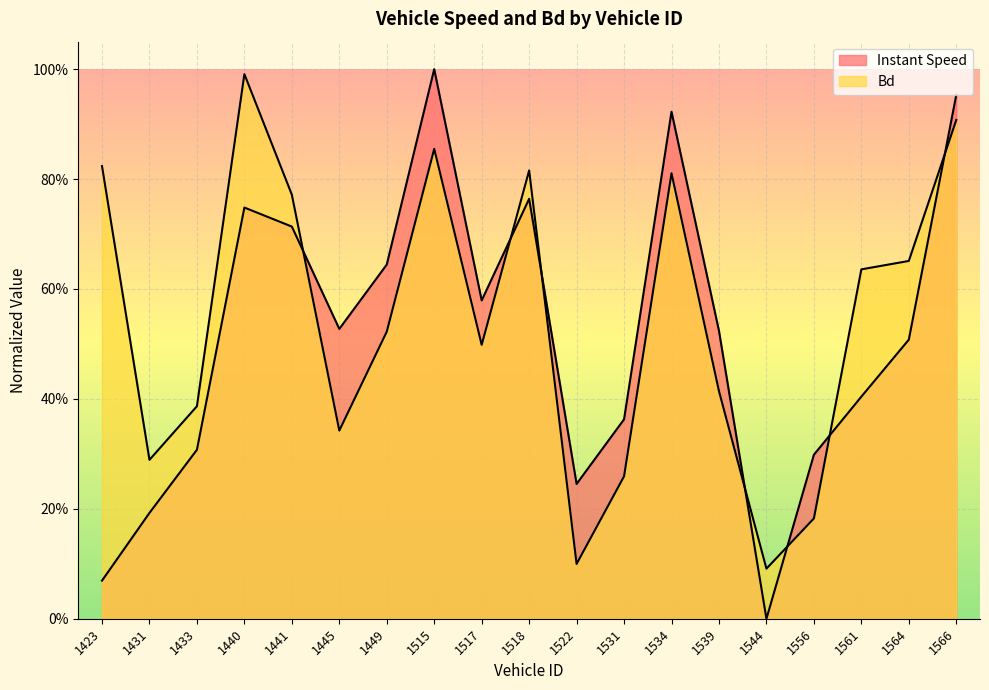

At which category is the sum across all series the highest?

1566